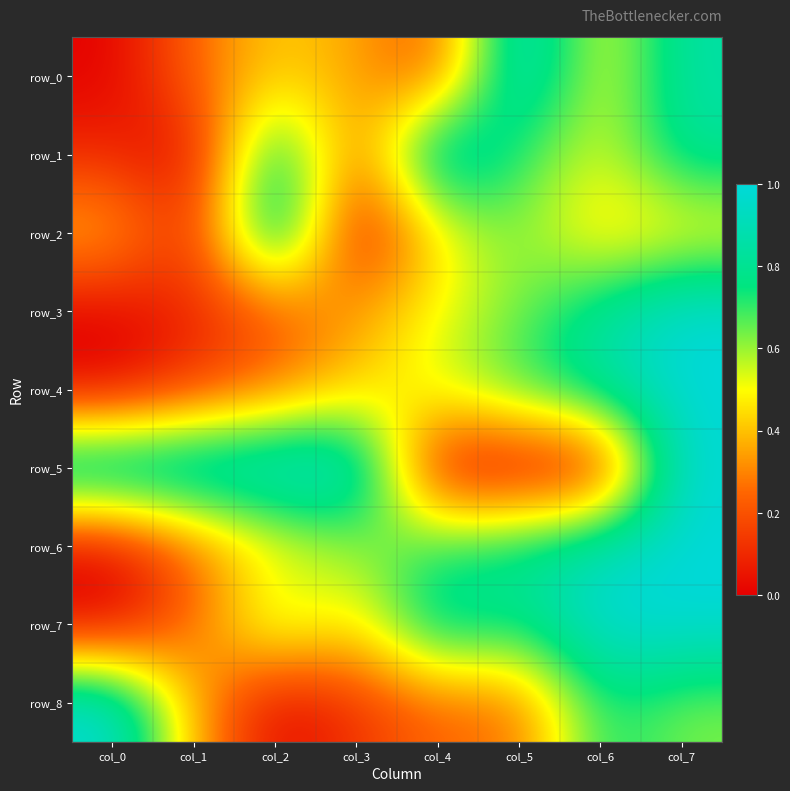

The row_6 series shows 1.0 at col_7. True or false?

True